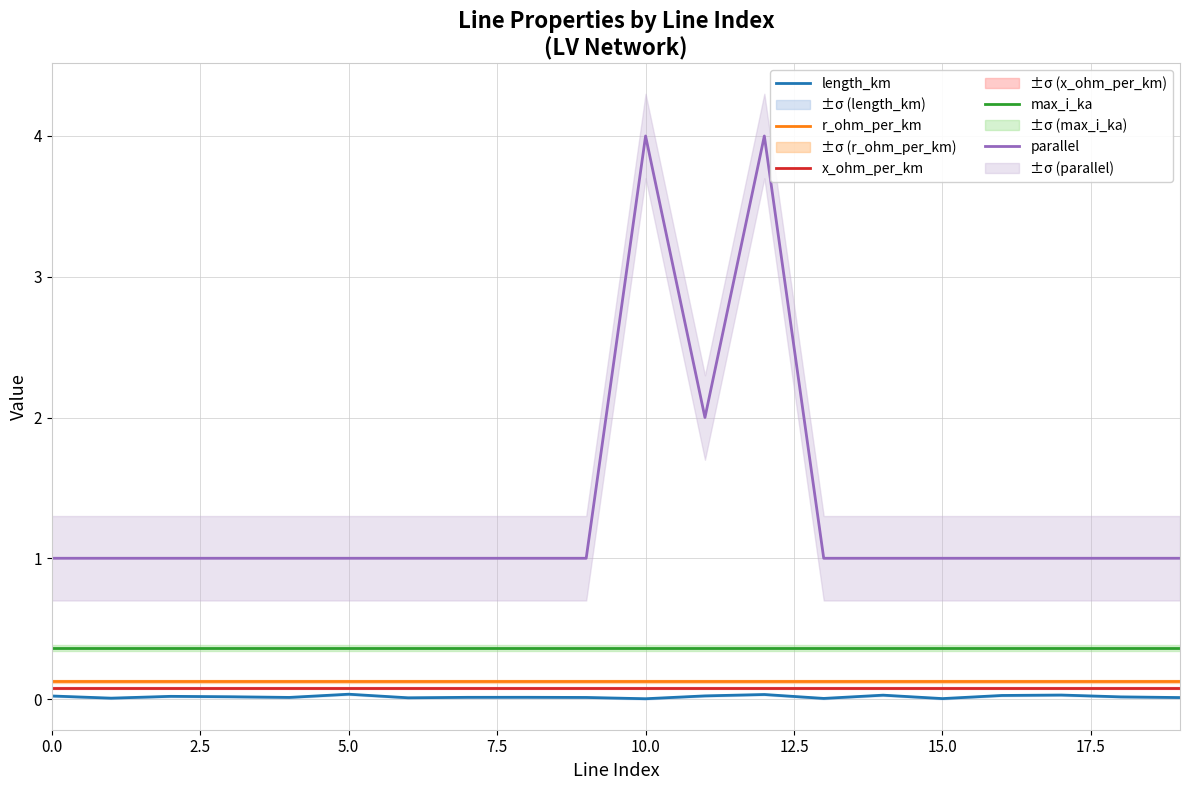

At which category is the sum across all series the highest?

12